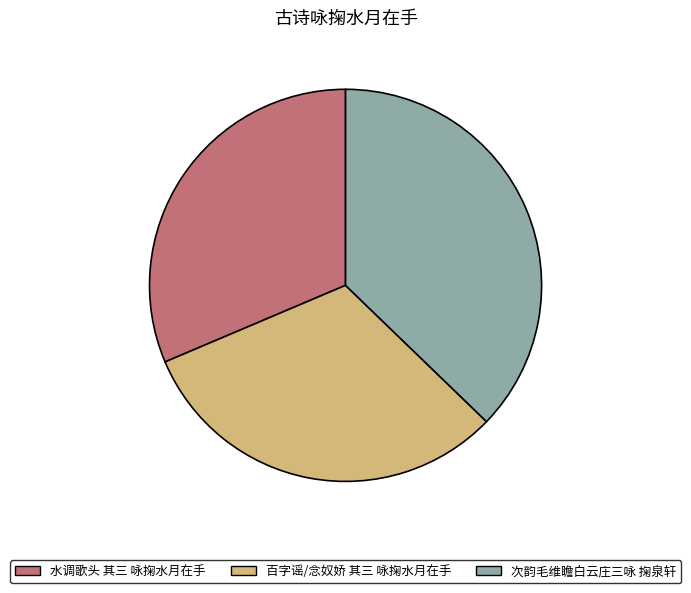

Which slice is the largest?

次韵毛维瞻白云庄三咏 掬泉轩